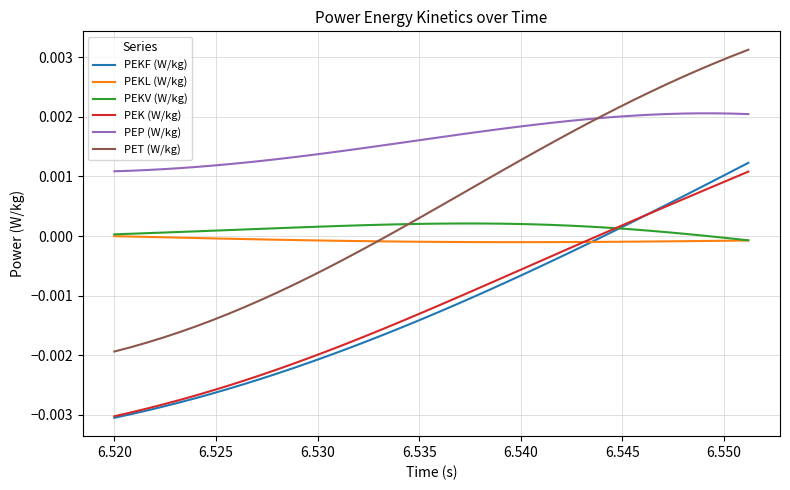

True or false: PEKV (W/kg) and PEP (W/kg) intersect in this chart.

False